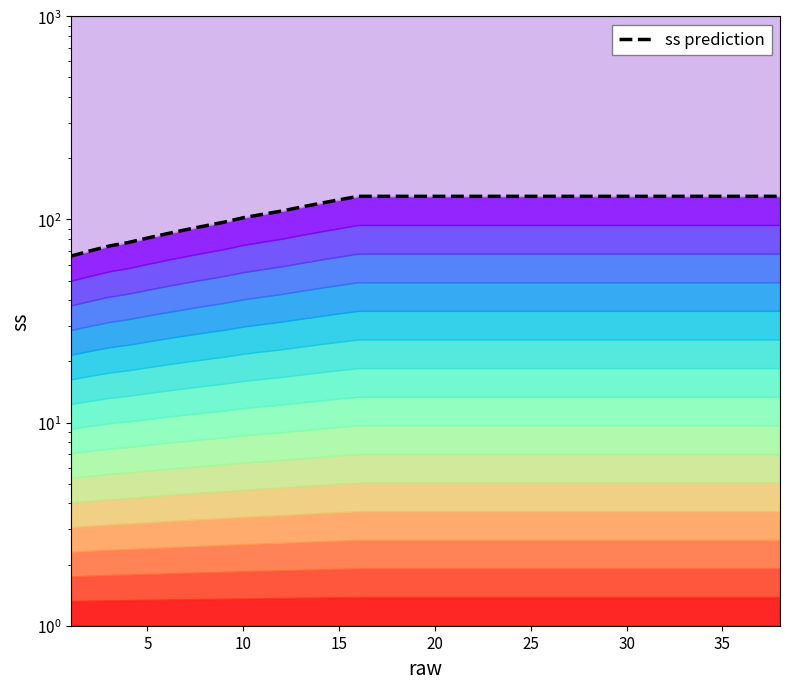

What is the minimum value shown in the chart?

66